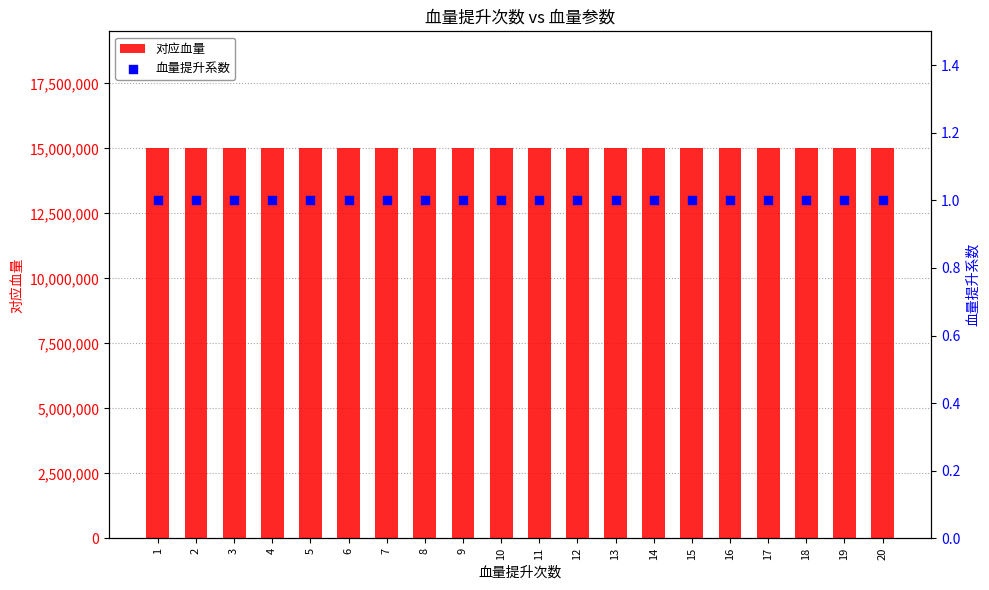

At which category is the sum across all series the highest?

1